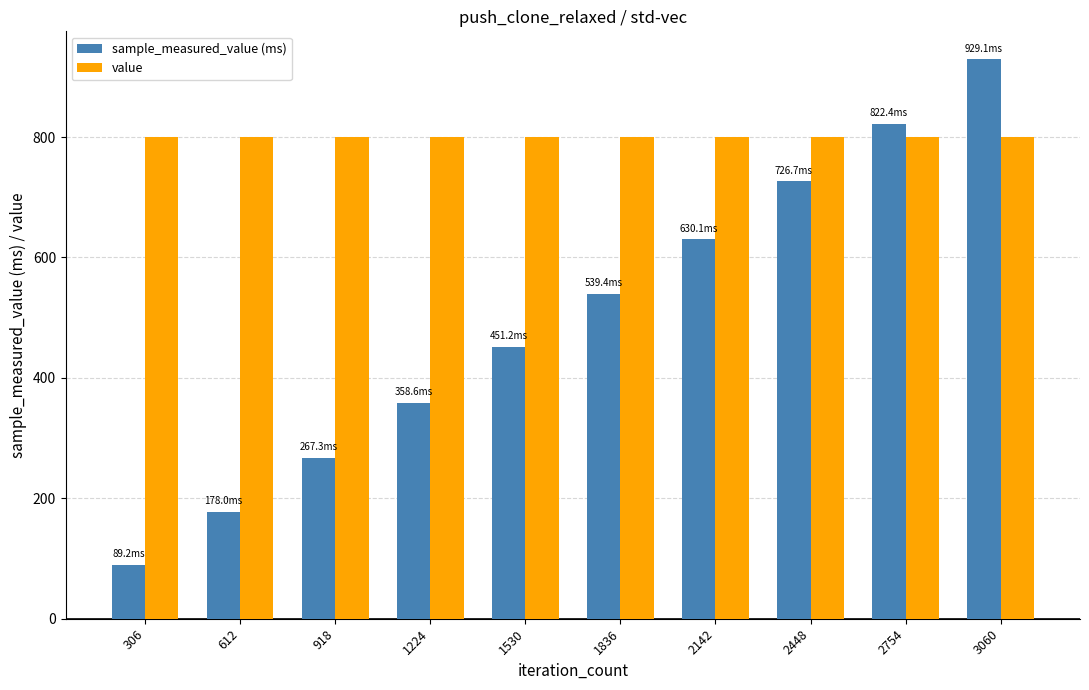

The value of value at 1530 is 321.1. True or false?

False